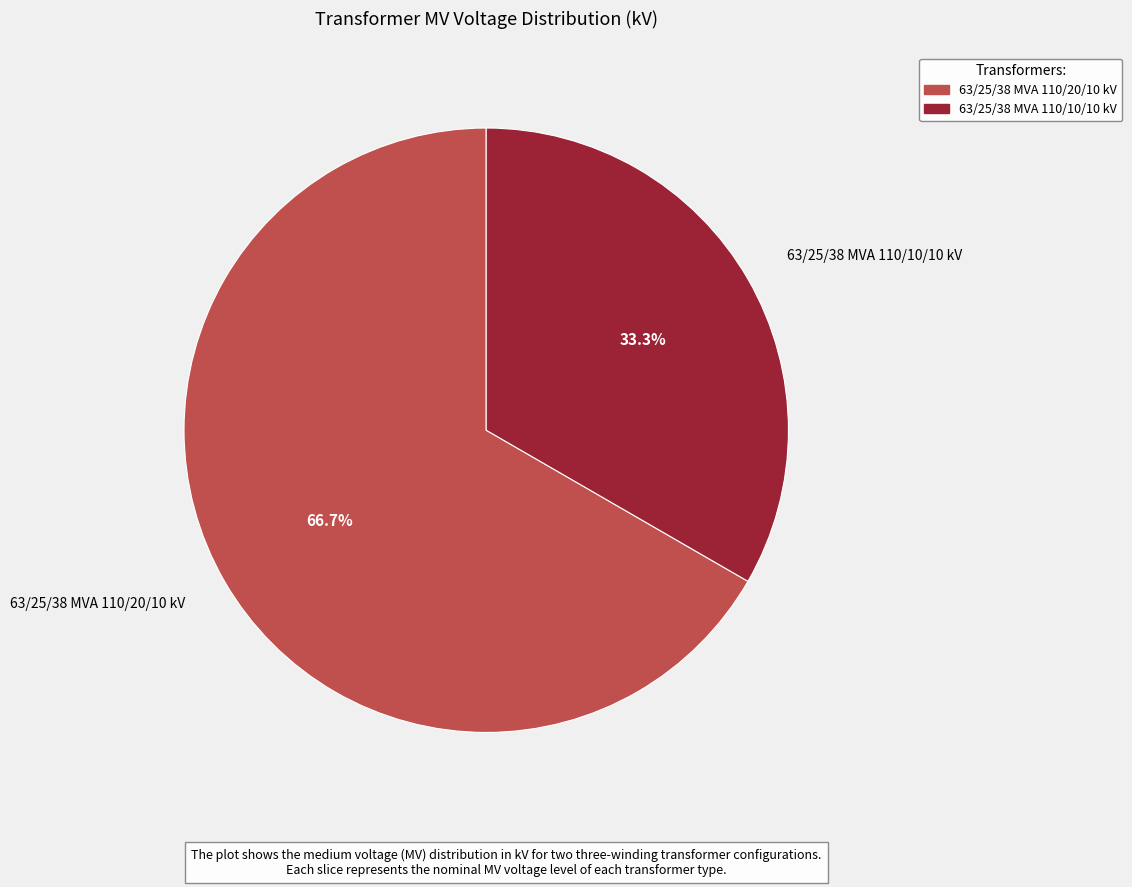

To the nearest percent, what is the combined percentage of 63/25/38 MVA 110/10/10 kV and 63/25/38 MVA 110/20/10 kV?

100%